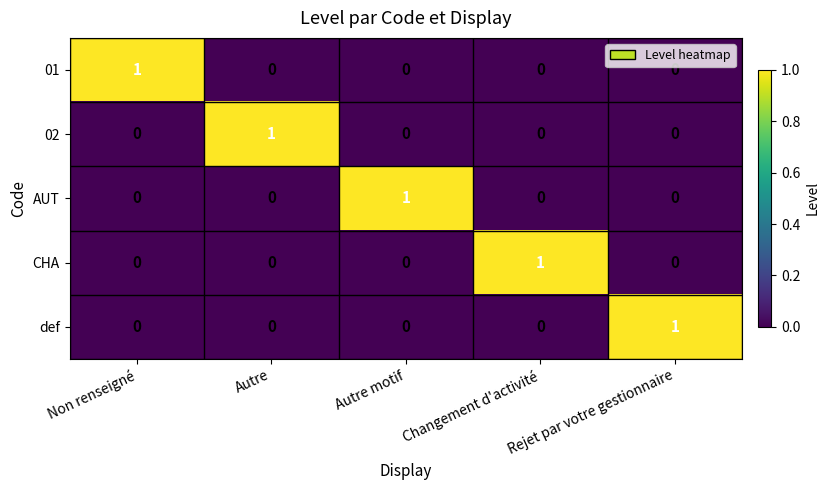

What is the total value across all series at Autre motif?

1